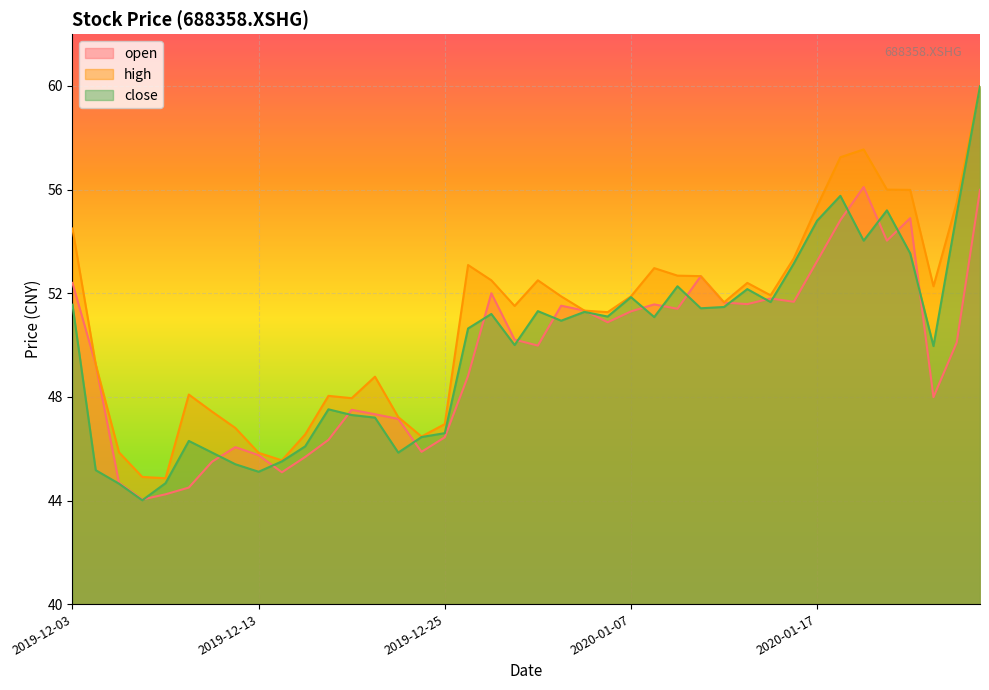

Read the open value at 2020-01-20.

54.8